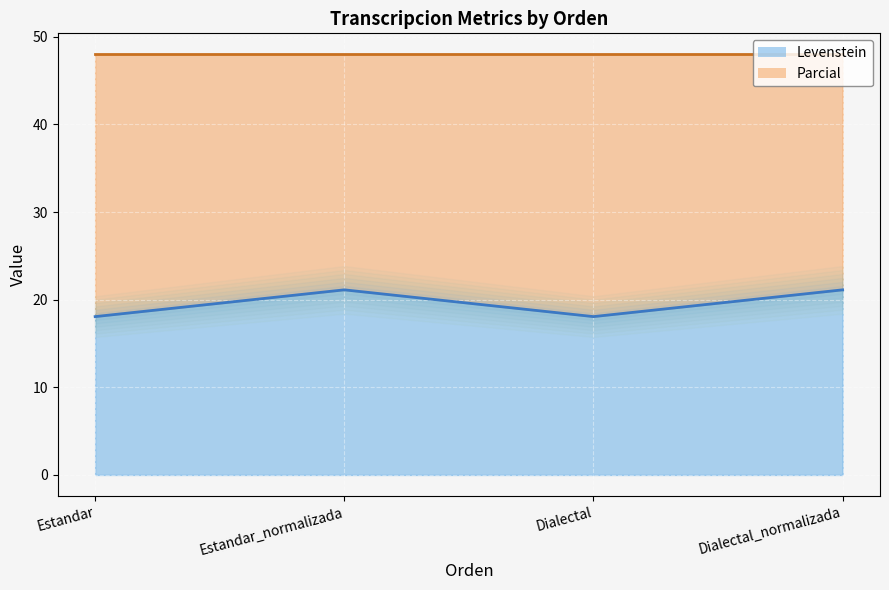

Where is the first local maximum?

Estandar_normalizada